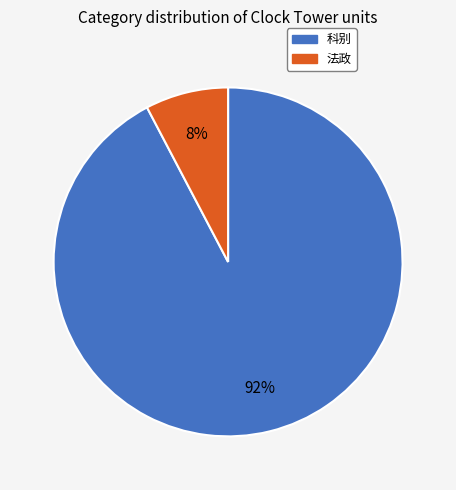

To the nearest percent, what is the average slice percentage?

50%